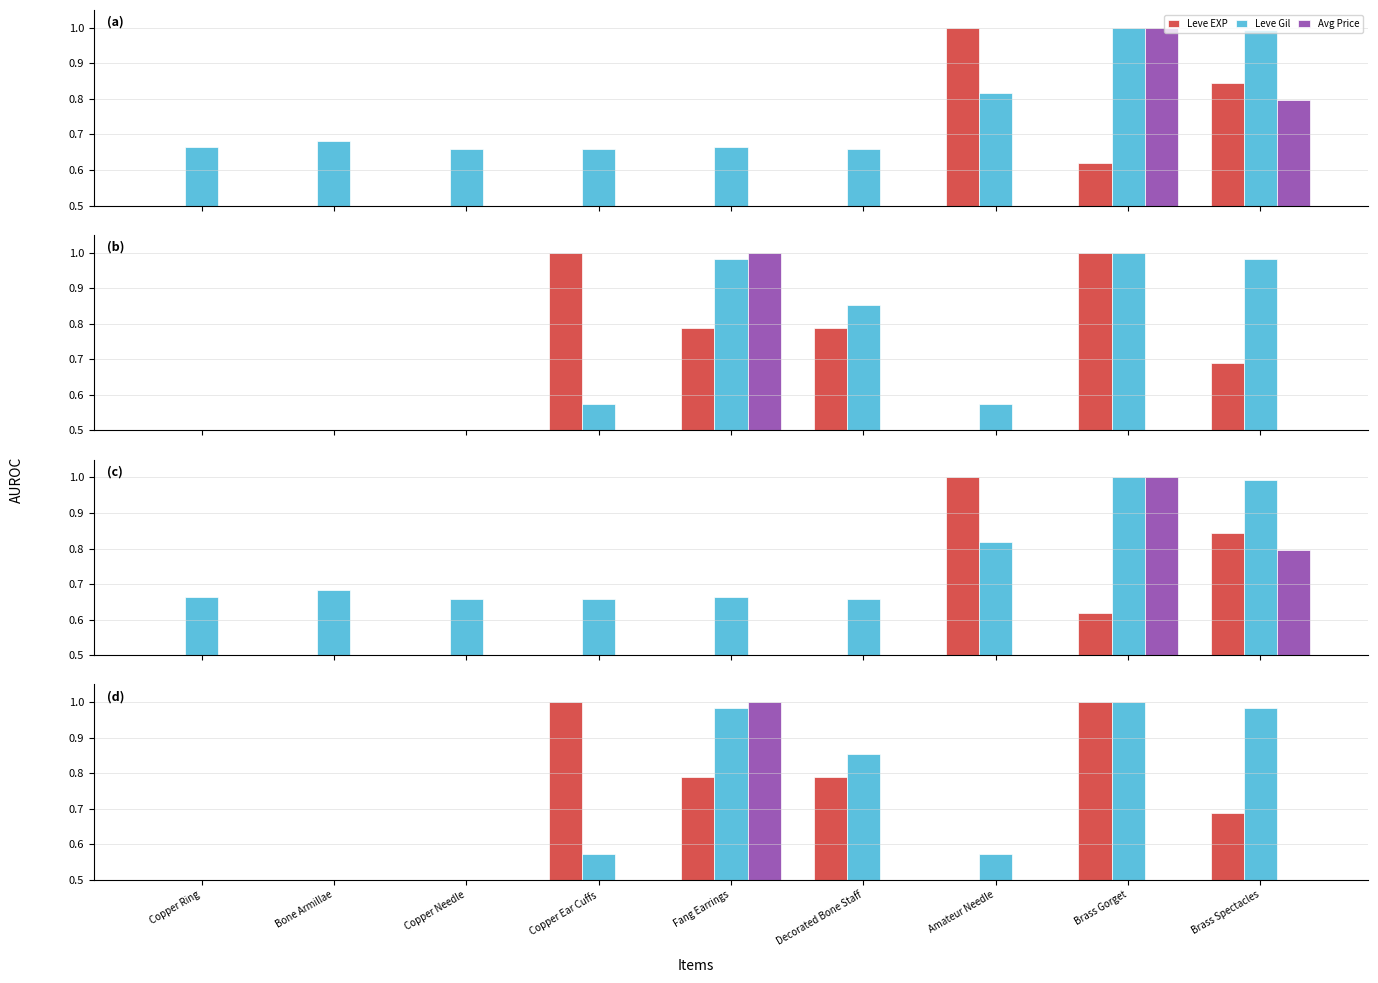

Read the Avg Price value at Fang Earrings.

1.0